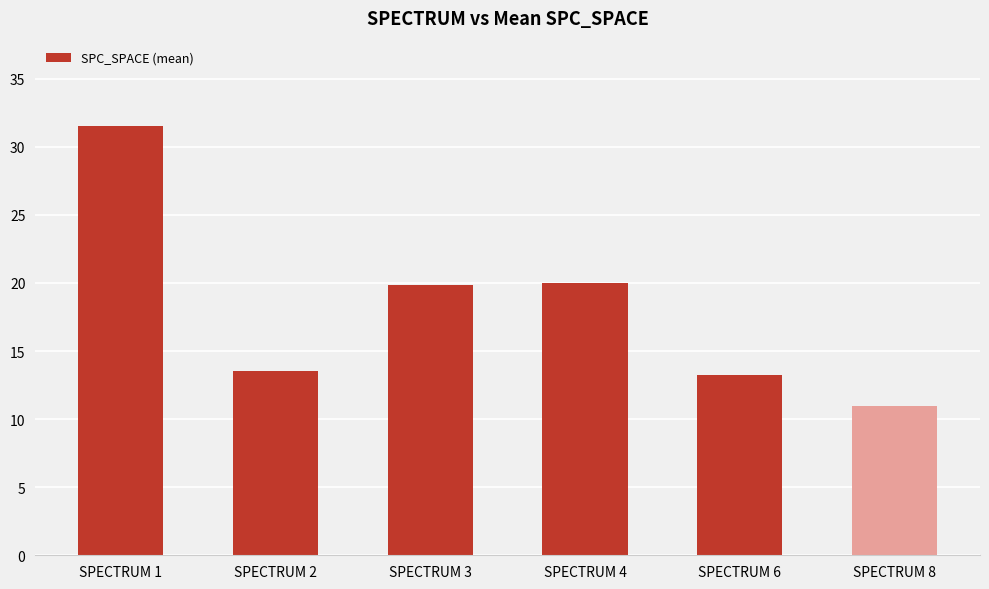

What is the difference between the second highest and minimum values?

9.0